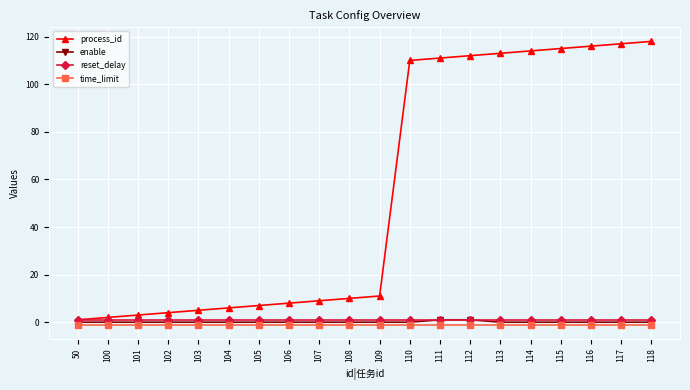

True or false: reset_delay and time_limit cross at least once.

False